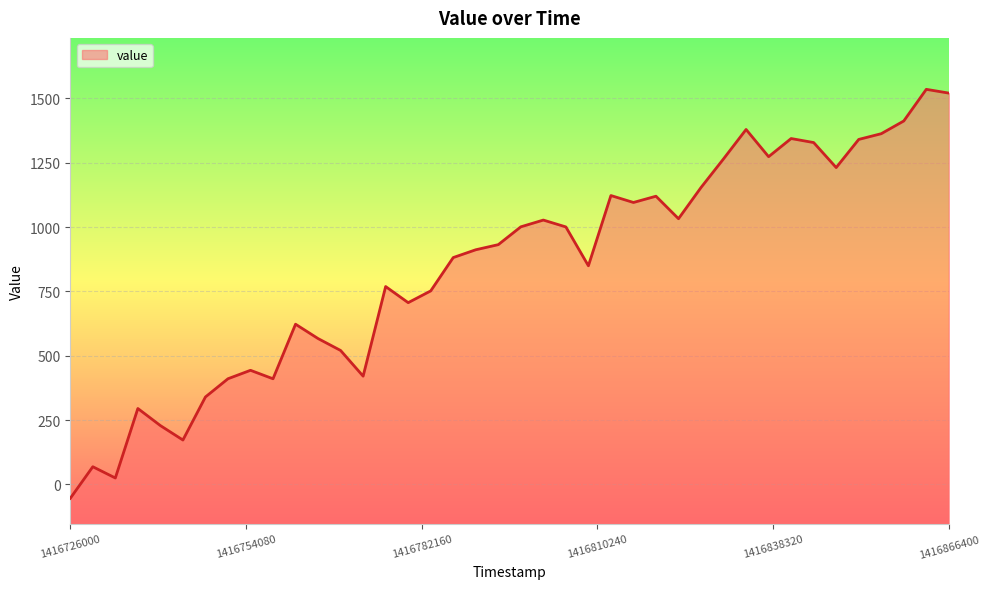

What is the difference between the second highest and minimum values?

1575.3